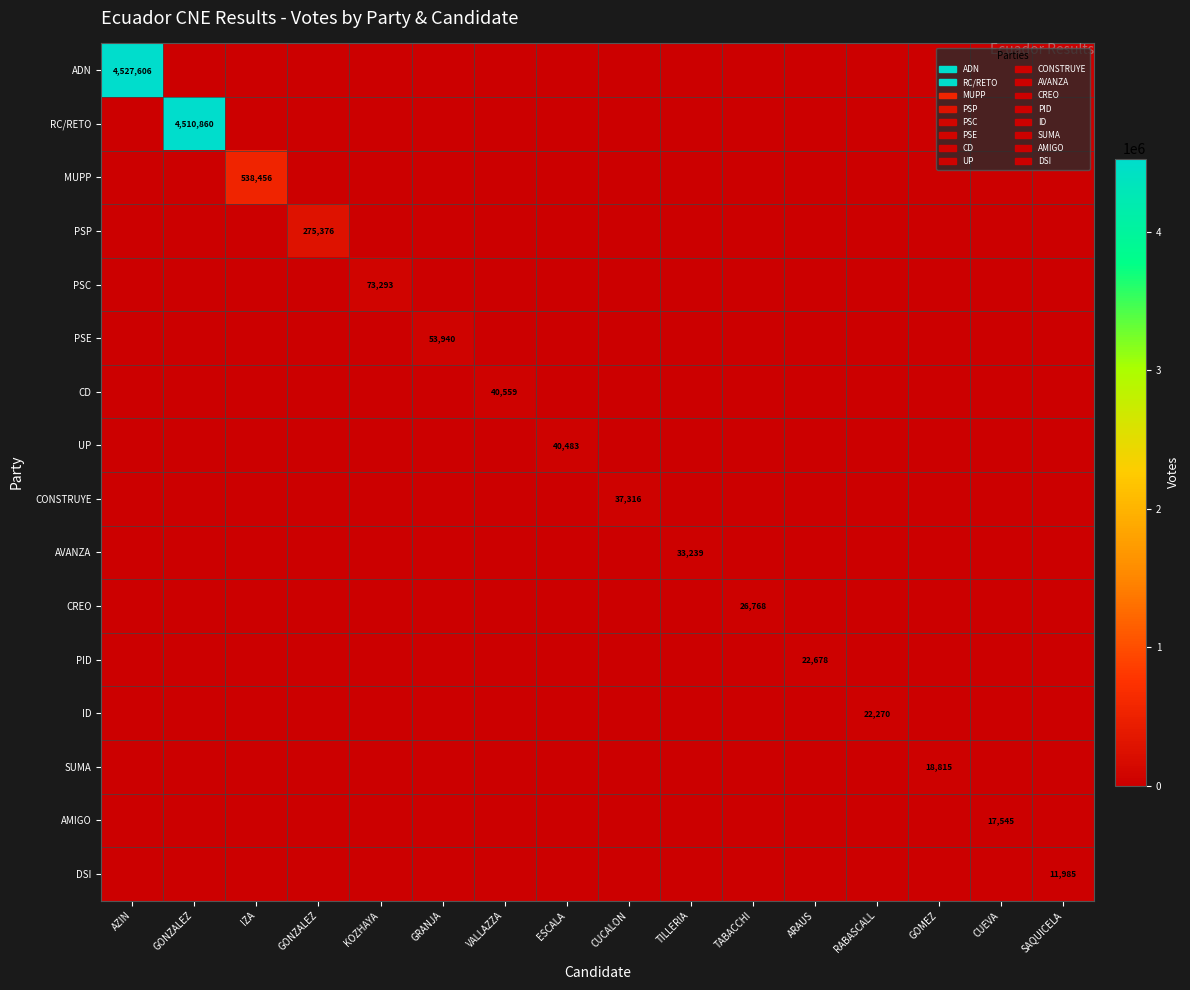

Which series changed the most between TILLERIA and RABASCALL?

AVANZA